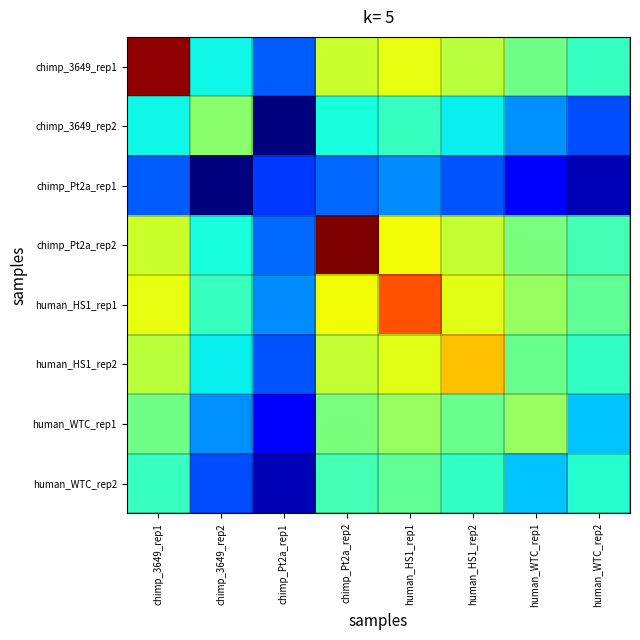

Reading left to right, extract all data points from this chart.

chimp_3649_rep1: chimp_3649_rep1=477.9	chimp_3649_rep2=436.2	chimp_Pt2a_rep1=425.8	chimp_Pt2a_rep2=451.6	human_HS1_rep1=454.0	human_HS1_rep2=450.3	human_WTC_rep1=444.1	human_WTC_rep2=439.6
chimp_3649_rep2: chimp_3649_rep1=436.2	chimp_3649_rep2=446.3	chimp_Pt2a_rep1=411.2	chimp_Pt2a_rep2=437.0	human_HS1_rep1=439.4	human_HS1_rep2=435.7	human_WTC_rep1=429.5	human_WTC_rep2=425.0
chimp_Pt2a_rep1: chimp_3649_rep1=425.8	chimp_3649_rep2=411.2	chimp_Pt2a_rep1=423.5	chimp_Pt2a_rep2=426.7	human_HS1_rep1=429.1	human_HS1_rep2=425.4	human_WTC_rep1=419.1	human_WTC_rep2=414.6
chimp_Pt2a_rep2: chimp_3649_rep1=451.6	chimp_3649_rep2=437.0	chimp_Pt2a_rep1=426.7	chimp_Pt2a_rep2=479.1	human_HS1_rep1=454.8	human_HS1_rep2=451.1	human_WTC_rep1=444.9	human_WTC_rep2=440.4
human_HS1_rep1: chimp_3649_rep1=454.0	chimp_3649_rep2=439.4	chimp_Pt2a_rep1=429.1	chimp_Pt2a_rep2=454.8	human_HS1_rep1=466.9	human_HS1_rep2=453.5	human_WTC_rep1=447.3	human_WTC_rep2=442.8
human_HS1_rep2: chimp_3649_rep1=450.3	chimp_3649_rep2=435.7	chimp_Pt2a_rep1=425.4	chimp_Pt2a_rep2=451.1	human_HS1_rep1=453.5	human_HS1_rep2=459.0	human_WTC_rep1=443.6	human_WTC_rep2=439.1
human_WTC_rep1: chimp_3649_rep1=444.1	chimp_3649_rep2=429.5	chimp_Pt2a_rep1=419.1	chimp_Pt2a_rep2=444.9	human_HS1_rep1=447.3	human_HS1_rep2=443.6	human_WTC_rep1=447.4	human_WTC_rep2=432.9
human_WTC_rep2: chimp_3649_rep1=439.6	chimp_3649_rep2=425.0	chimp_Pt2a_rep1=414.6	chimp_Pt2a_rep2=440.4	human_HS1_rep1=442.8	human_HS1_rep2=439.1	human_WTC_rep1=432.9	human_WTC_rep2=438.0